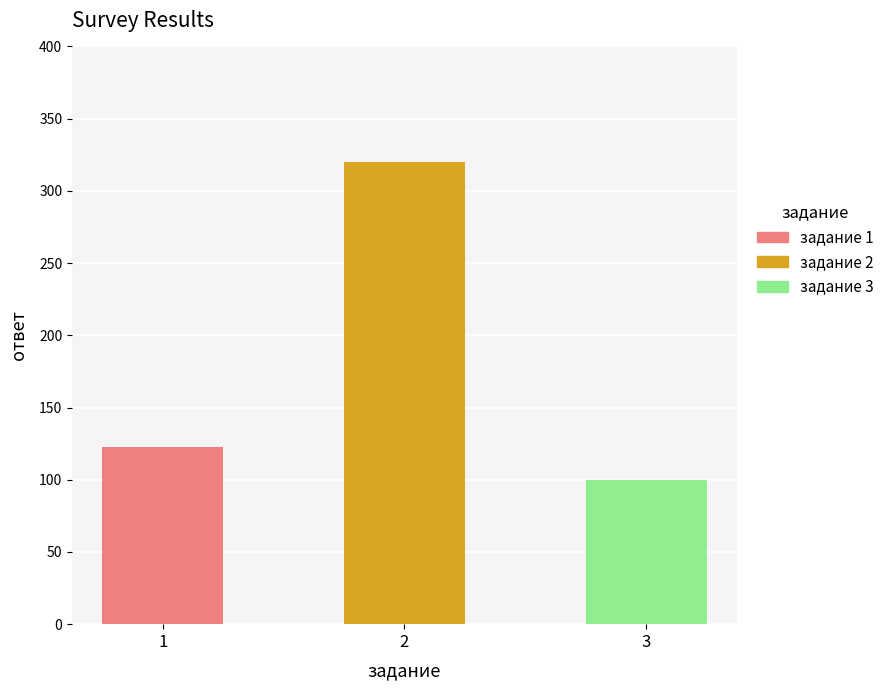

What is the value of the 1st bar from the left?

123